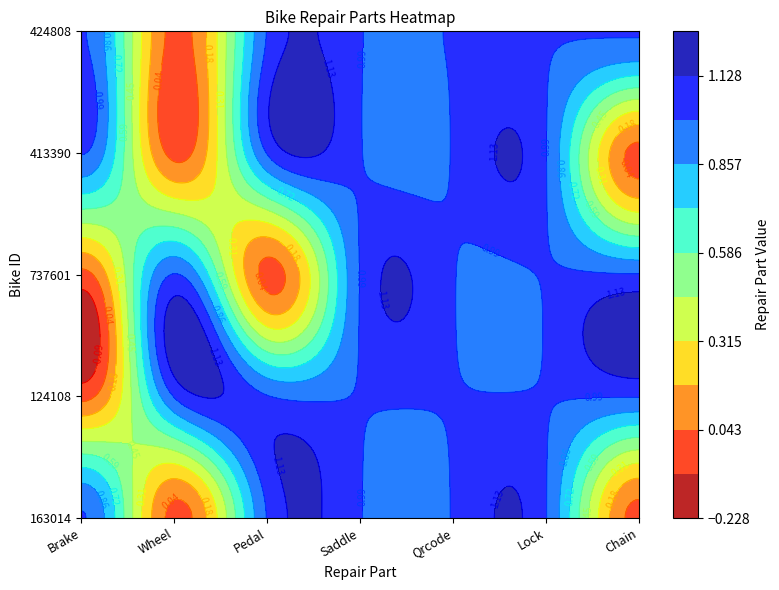

Where is 163014 nearest to the value 0?

Wheel